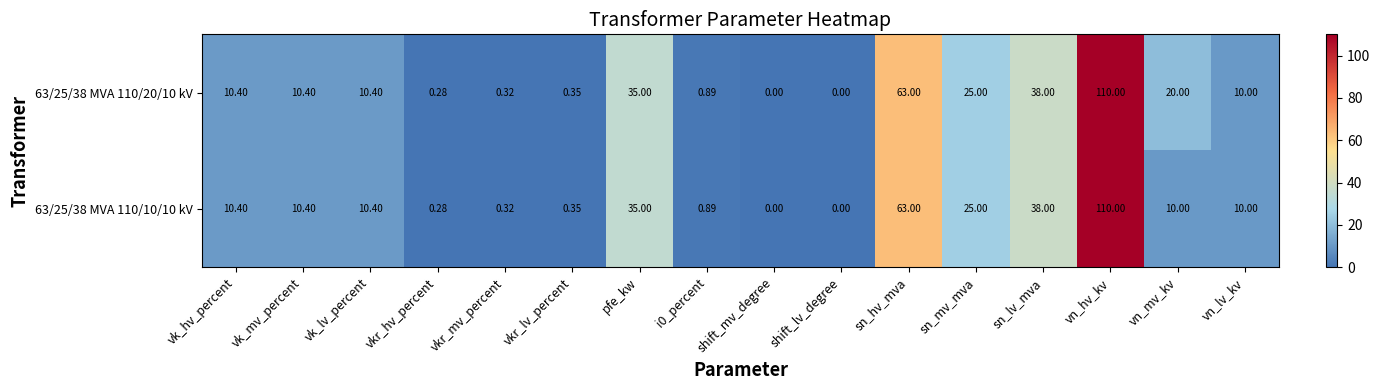

Which category has the highest value in the 63/25/38 MVA 110/20/10 kV series?

vn_hv_kv